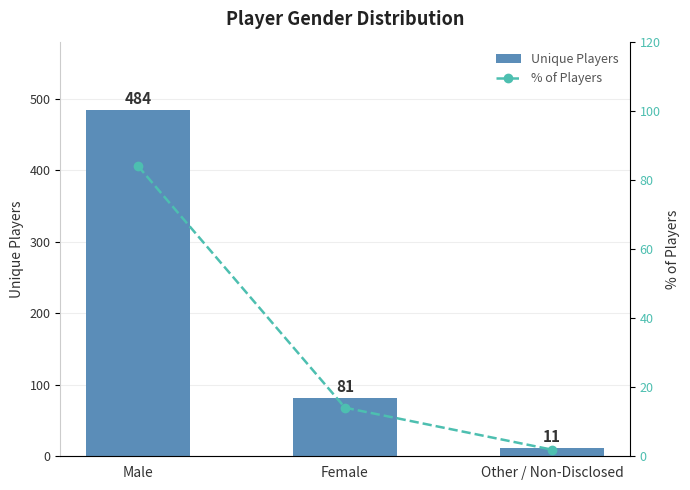

Where does the % of Players series first go above 14?

Male